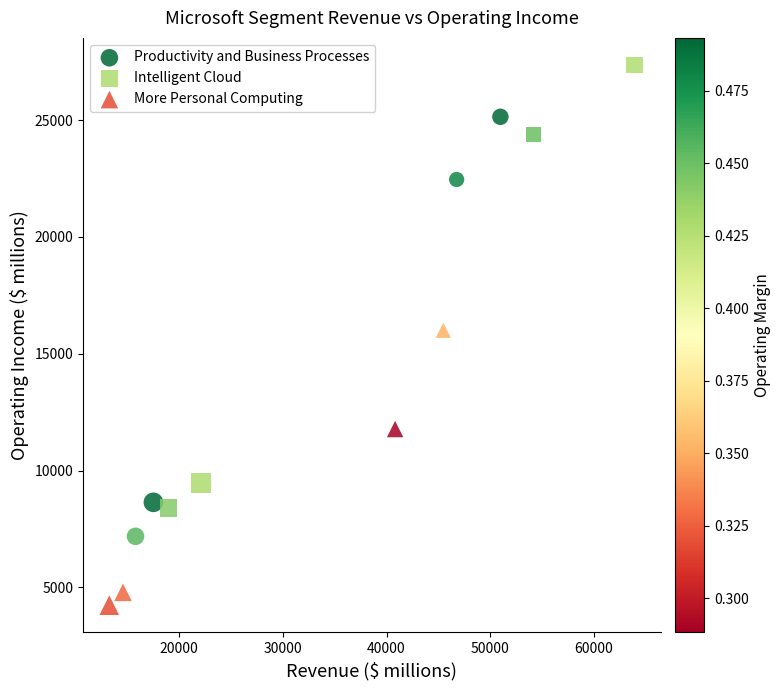

What are all the series names shown in the legend?

Productivity and Business Processes, Intelligent Cloud, More Personal Computing